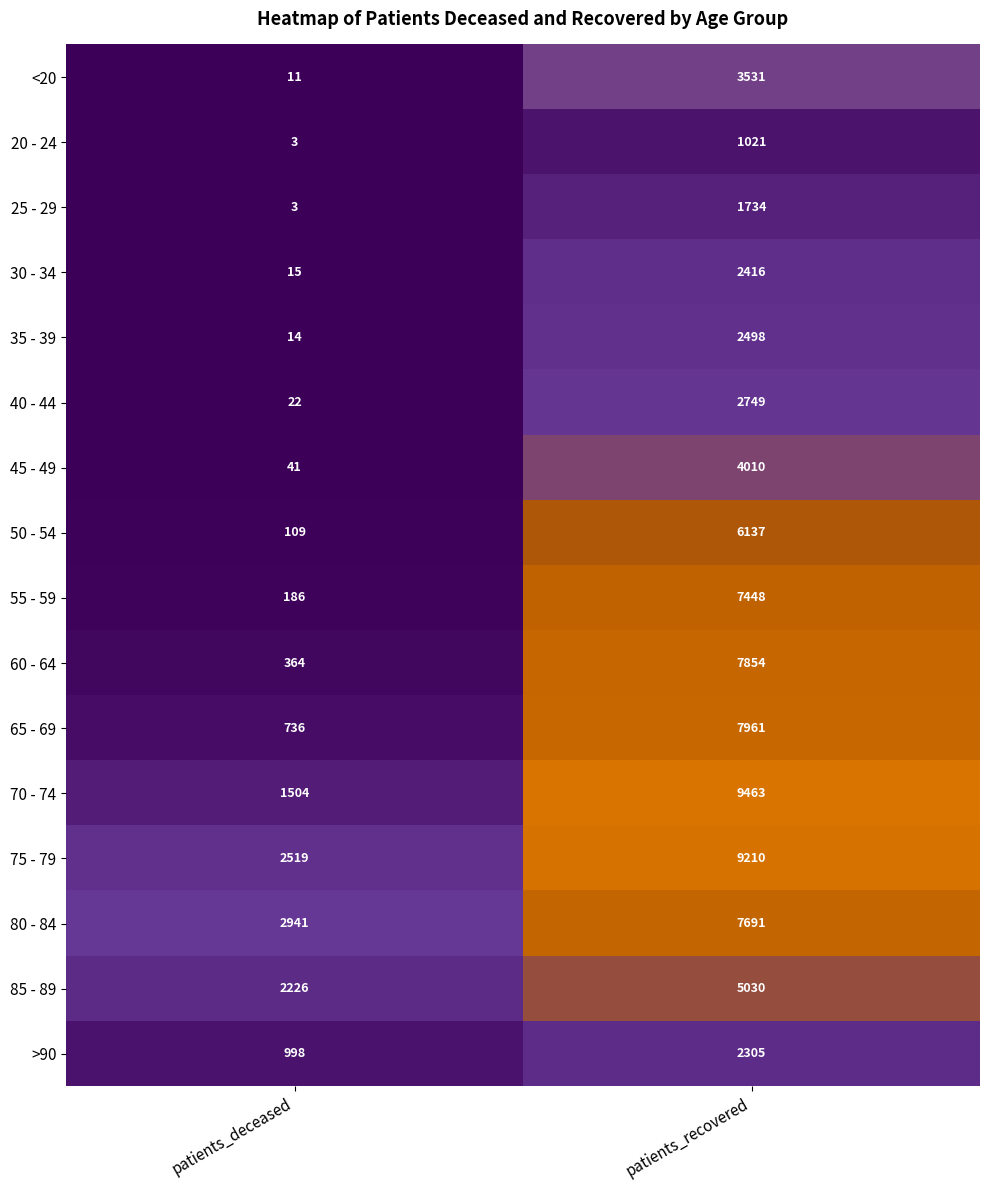

Between patients_deceased and patients_recovered, which series saw the biggest shift?

70 - 74